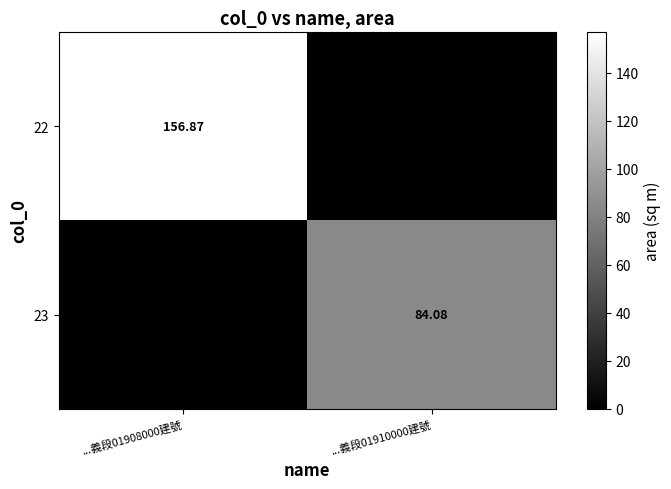

The value of 23 at ...義段01908000建號 is -28.4. True or false?

False